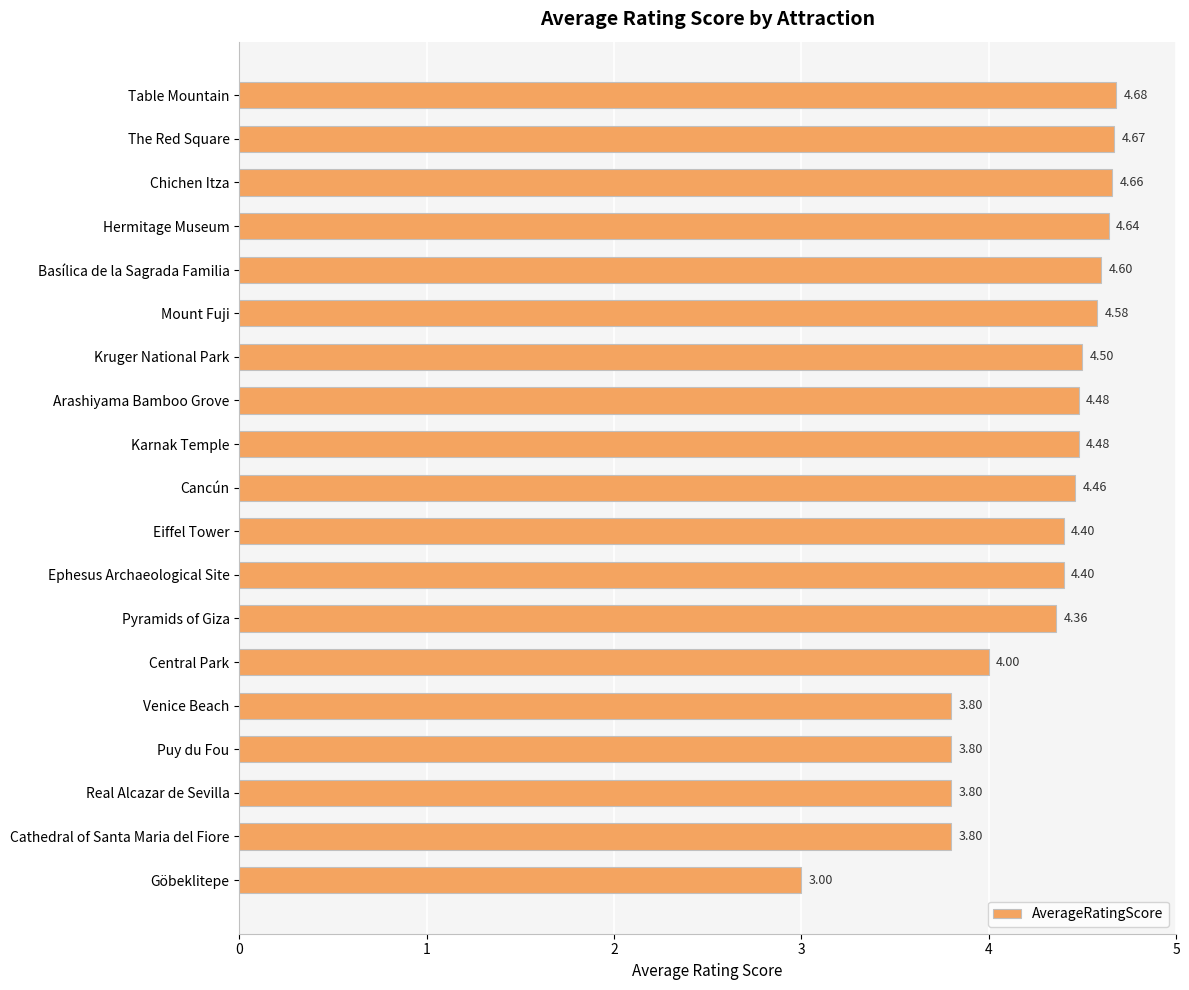

What is the change in value from Cancún to Cathedral of Santa Maria del Fiore?

-0.7